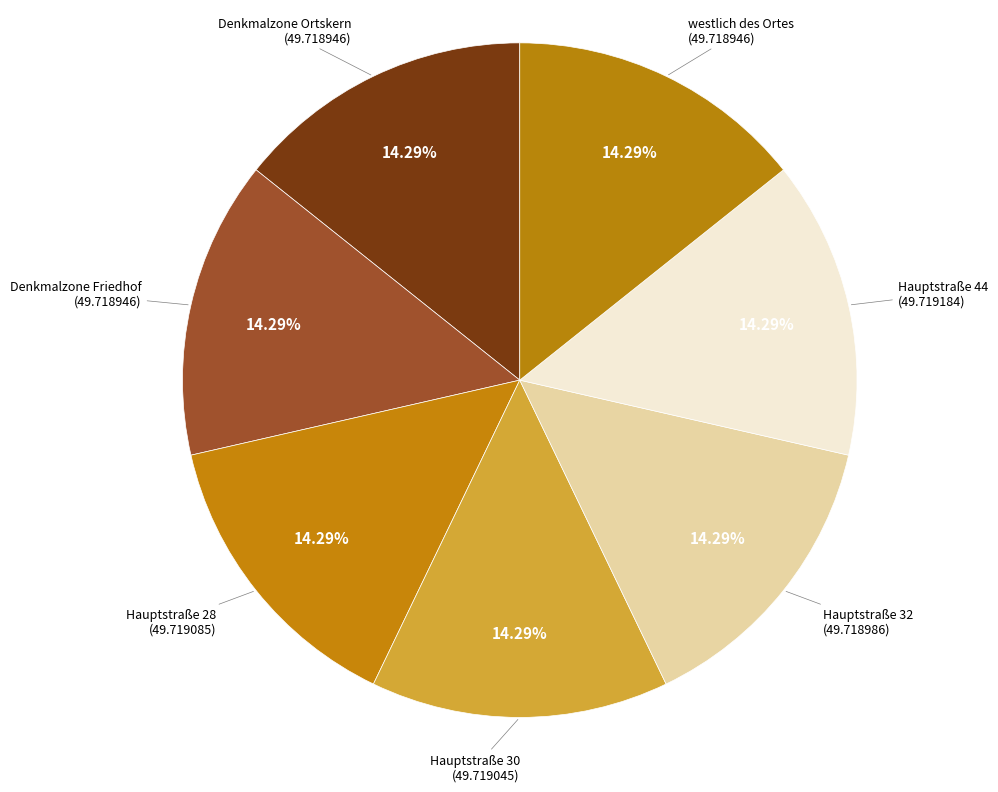

Which slice is the largest?

Hauptstraße 44